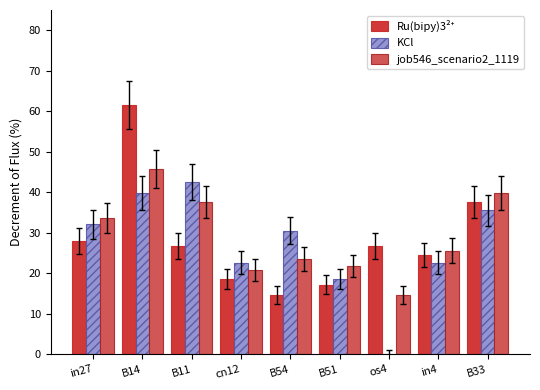

Are the bars grouped side by side (vs. stacked)?

Yes